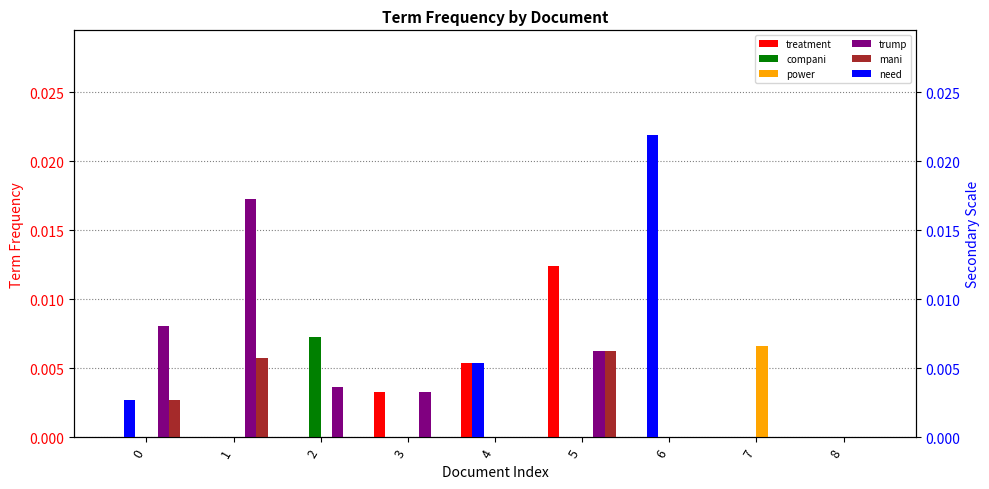

Which series changed the most between 3 and 6?

need